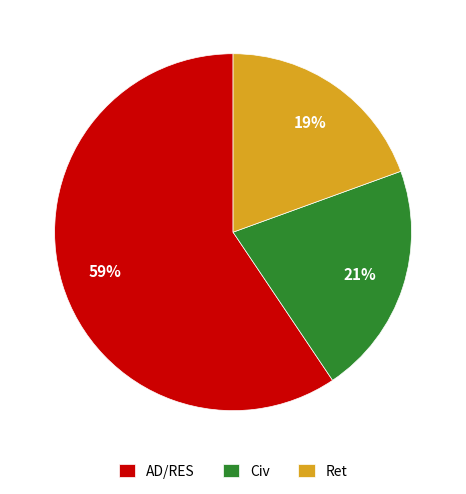

What percentage is the Civ slice, to the nearest percent?

21%